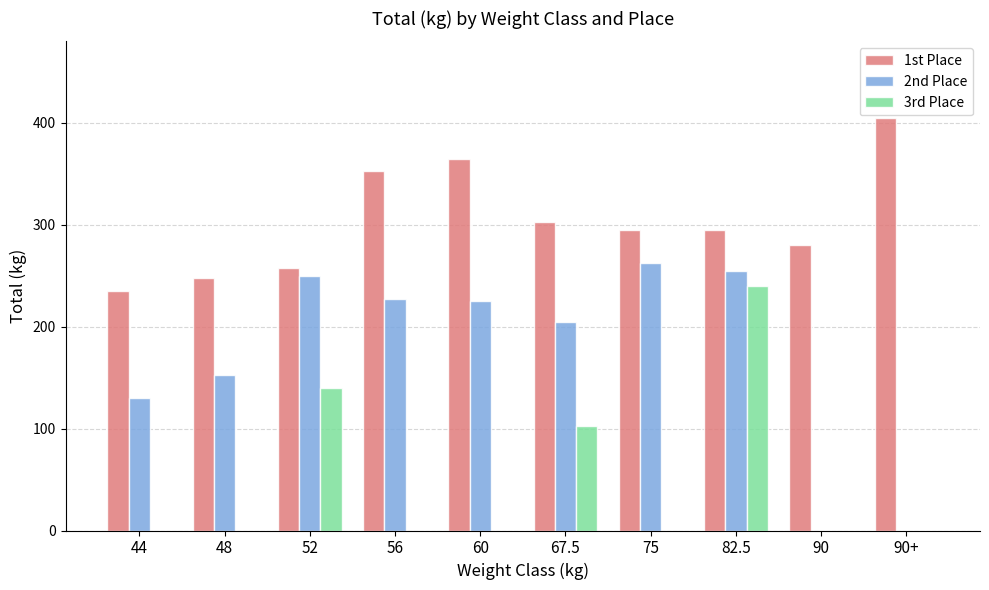

Which series has the largest total across all categories?

1st Place